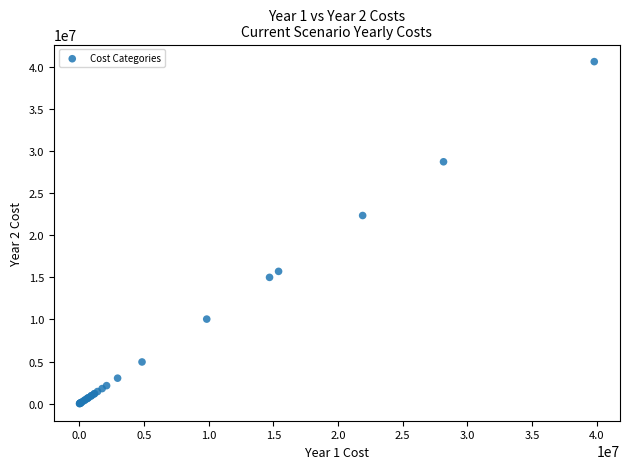

What Y value in the scatter plot is closest to 20305975?

22338000.0